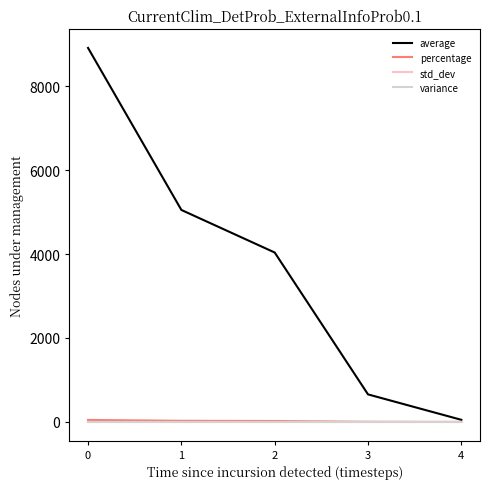

How many lines are shown in the chart?

4